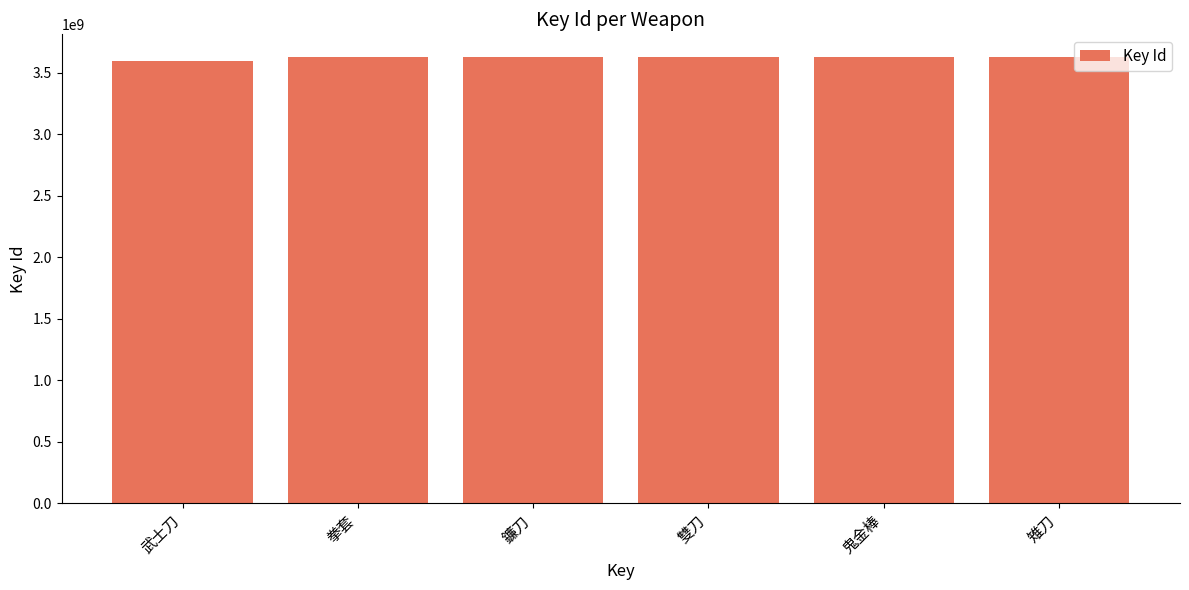

What is the greatest value displayed?

3629826051